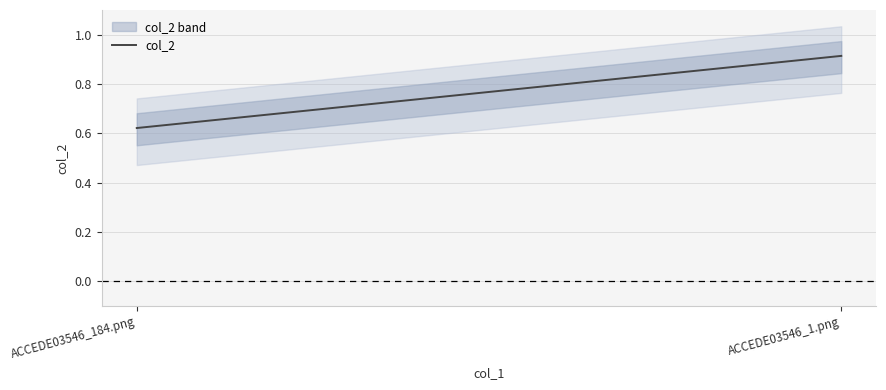

True or false: the data shows 0.6 at ACCEDE03546_184.png.

True